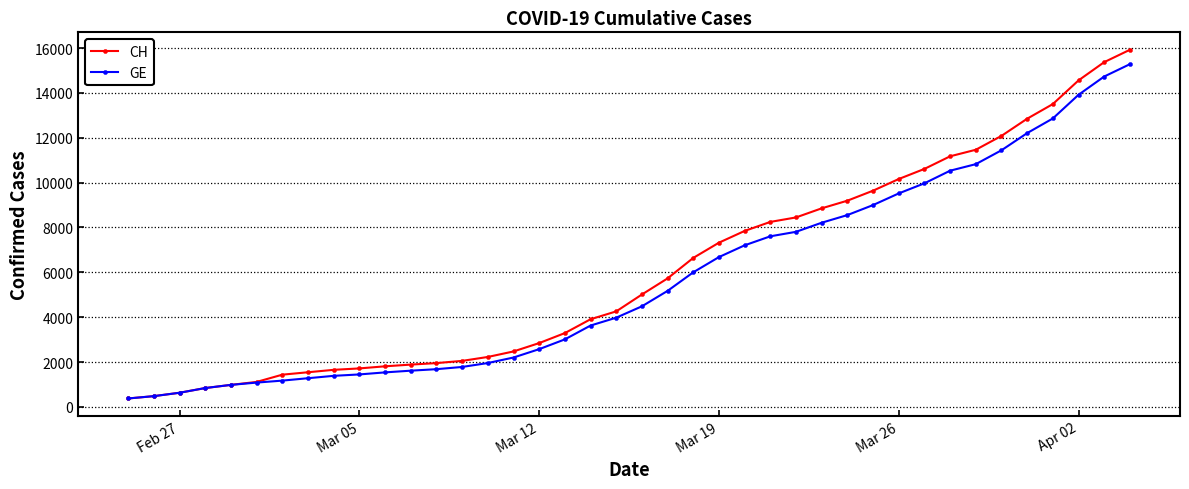

What is the highest value of the CH series?

15926